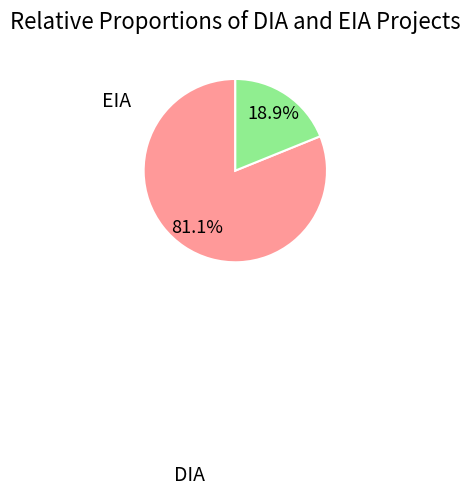

Rank the categories by value from highest to lowest.

DIA, EIA